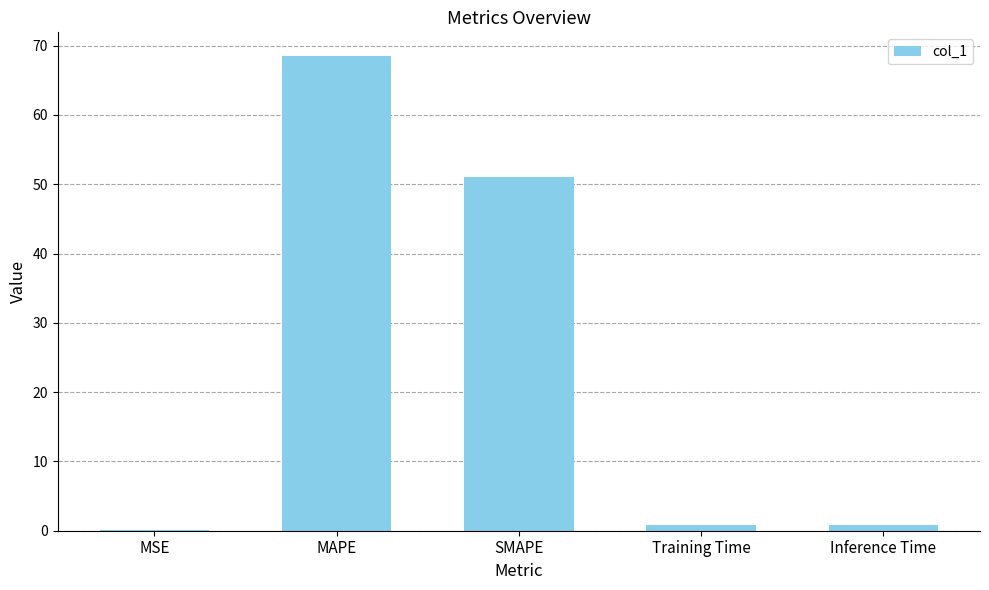

What is the sum of all values?

121.2